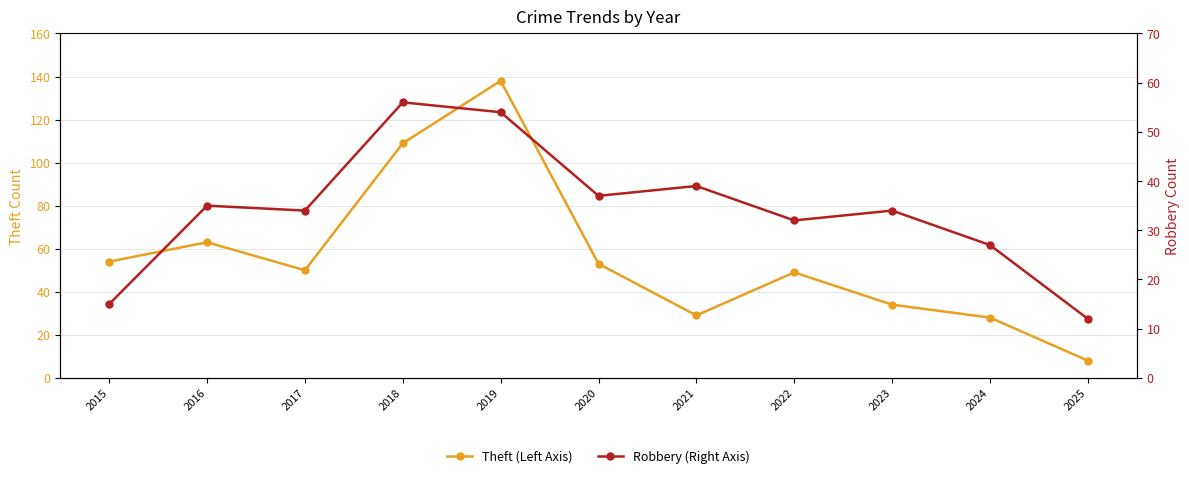

Reading left to right, what are all the values shown in this chart?

Theft (Left Axis): 54	63	50	109	138	53	29	49	34	28	8
Robbery (Right Axis): 15	35	34	56	54	37	39	32	34	27	12